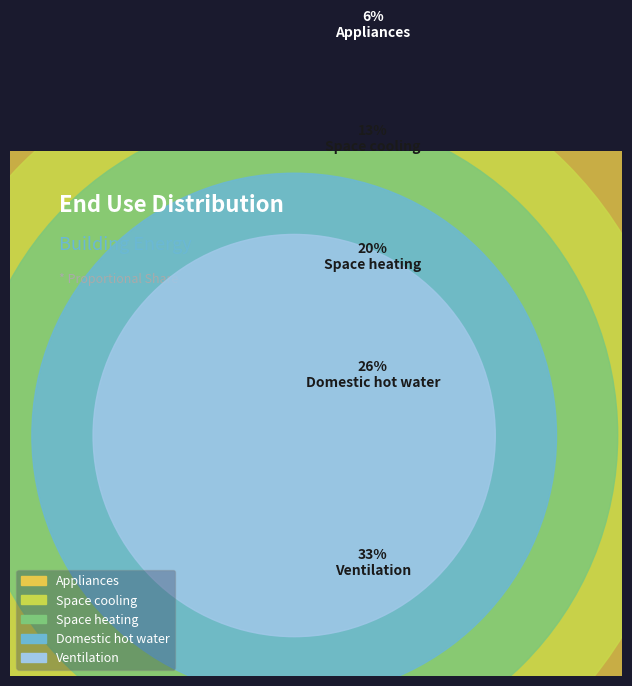

To the nearest percent, what is the combined percentage of Domestic hot water and Space cooling?

40%